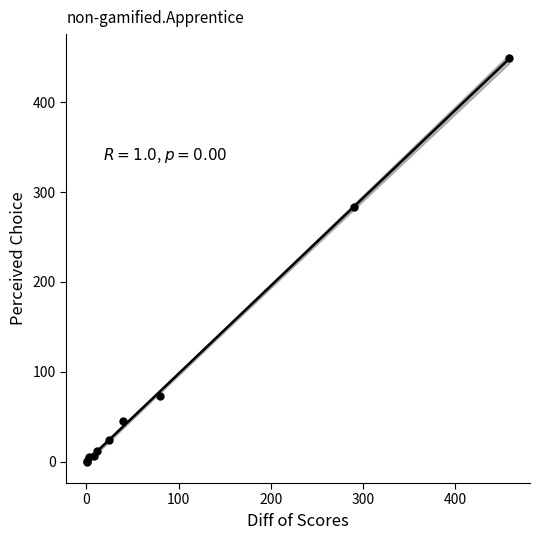

What Y value in the scatter plot is closest to 224?

283